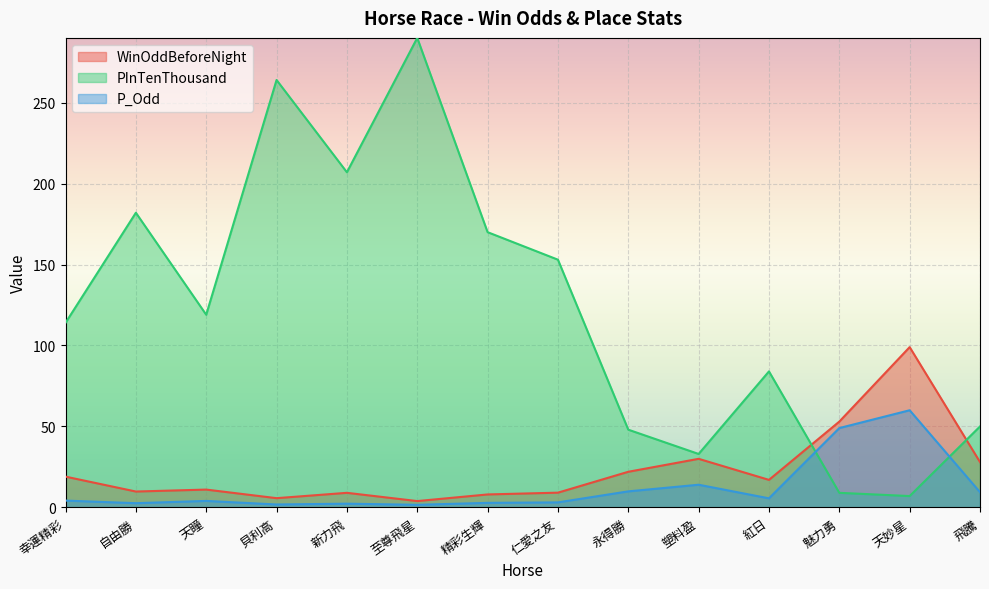

Rank the categories by P_Odd value from highest to lowest.

天妙星, 魅力勇, 塑料盈, 永得勝, 飛騰, 紅日, 幸運精彩, 天瞳, 仁愛之友, 精彩生輝, 自由勝, 新力飛, 貝利高, 至尊飛星